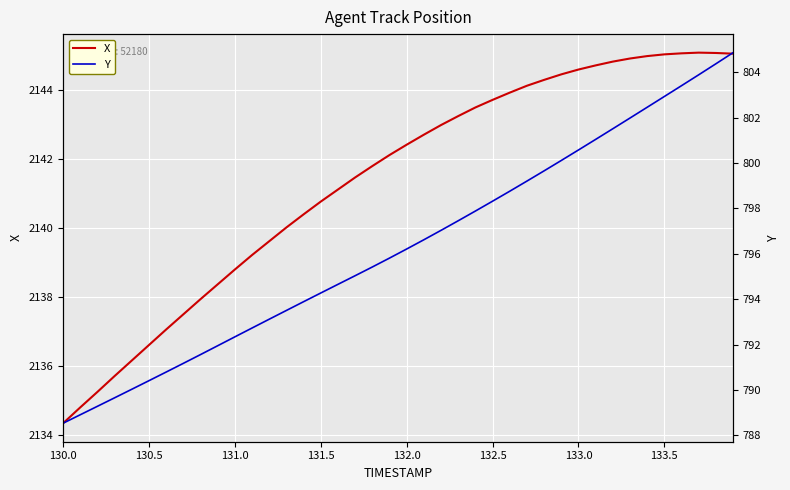

True or false: Y has more than 1 interior local peaks.

False